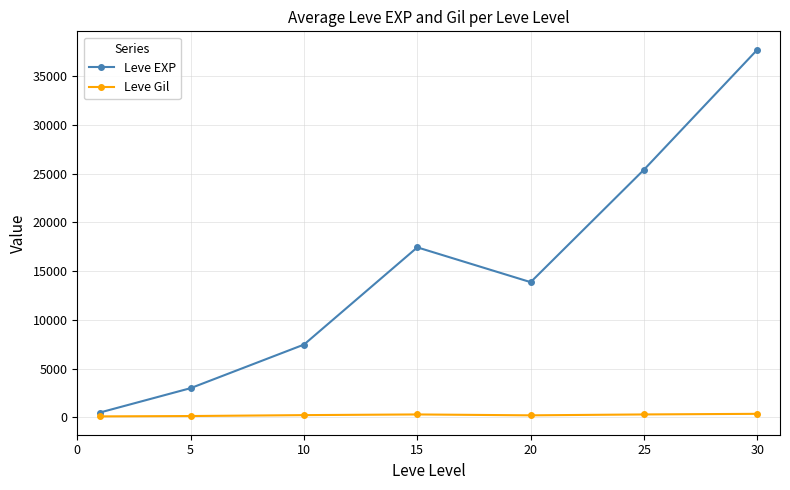

What is the greatest value displayed?

37715.0